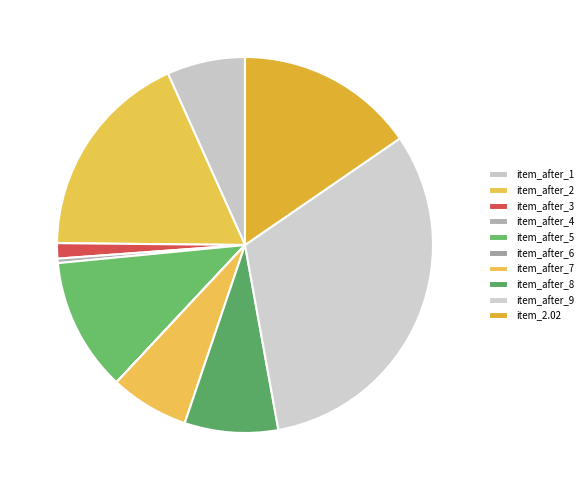

How many slices are in this pie chart?

10